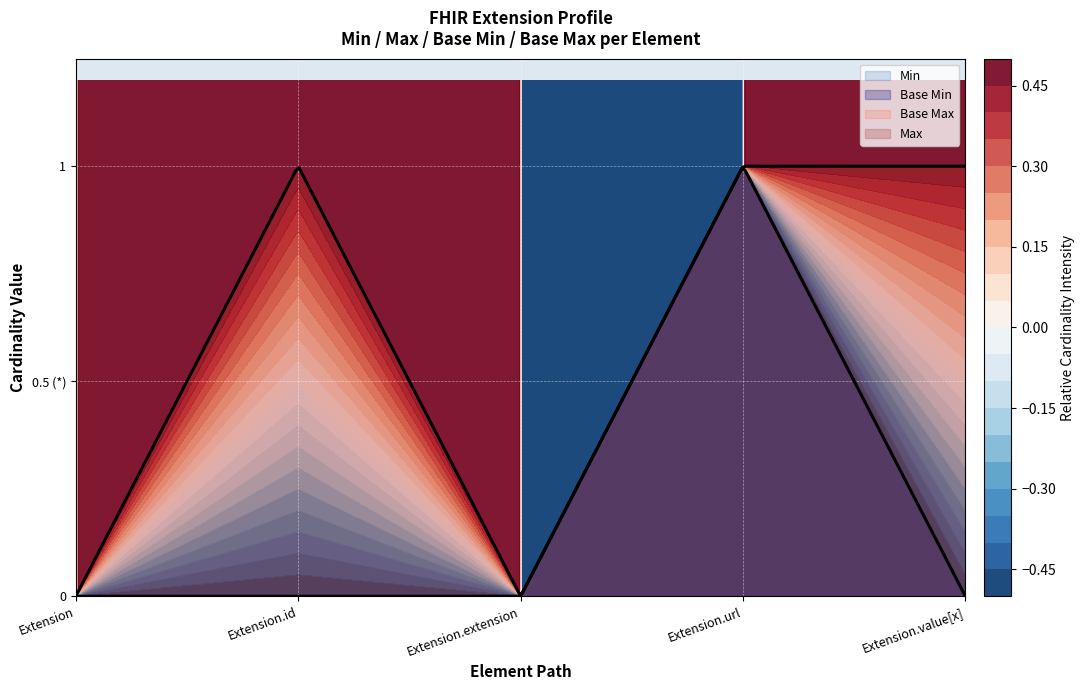

The Base Max_val series shows 0 at Extension. True or false?

True